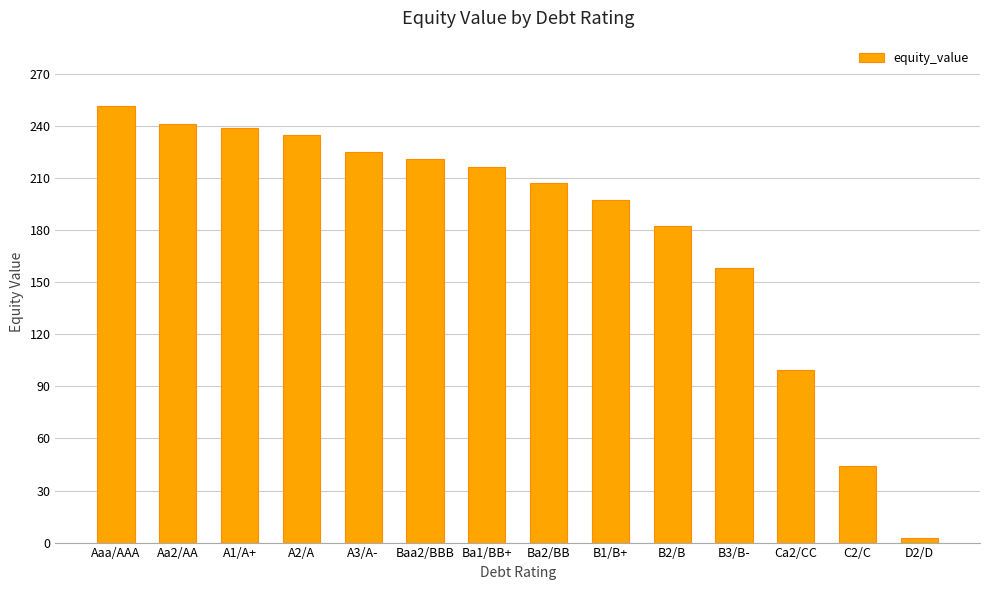

Reading left to right, transcribe all the data shown in this chart.

251.5	241.1	238.7	234.8	225.0	221.2	216.3	207.2	197.4	182.5	158.4	99.5	44.2	2.4